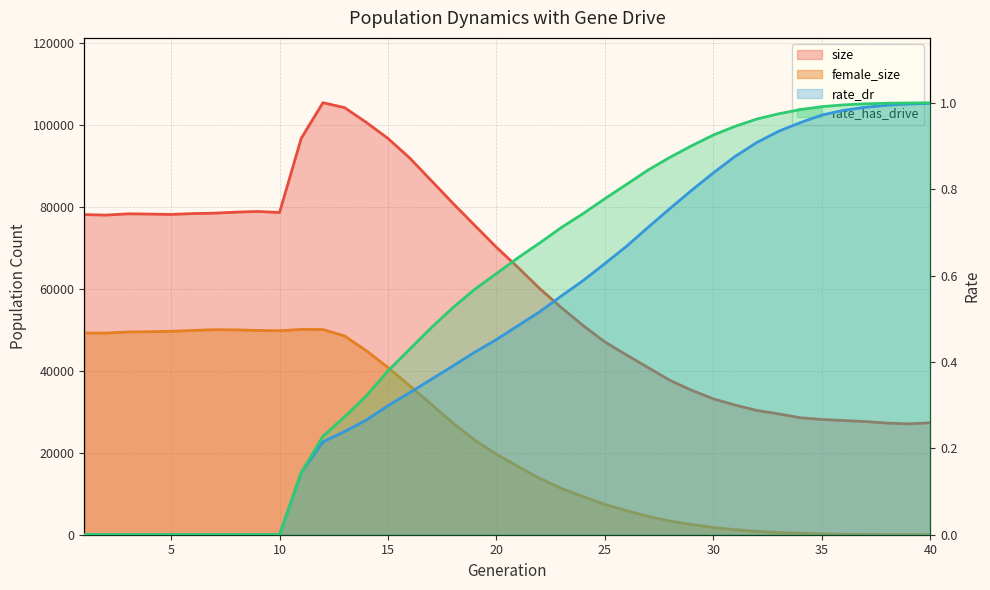

At which label is female_size closest to 25037?

19